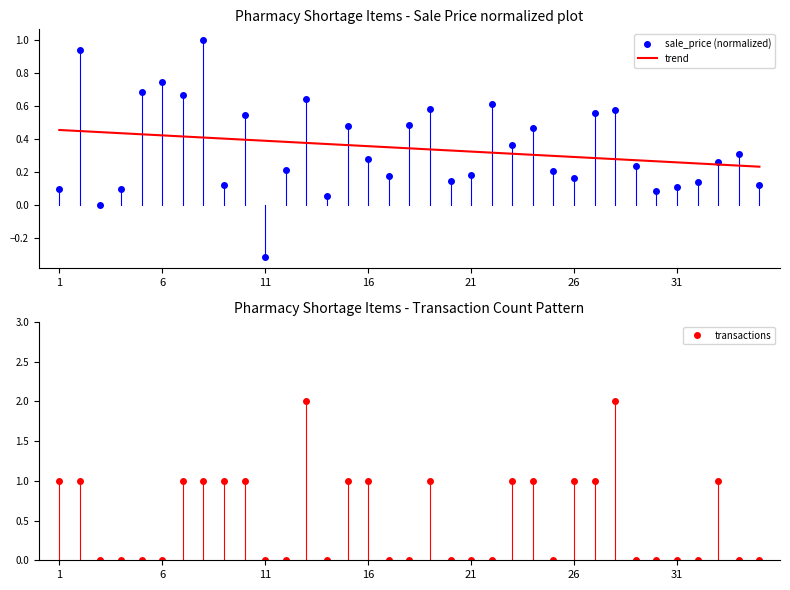

How many lines are shown in the chart?

3